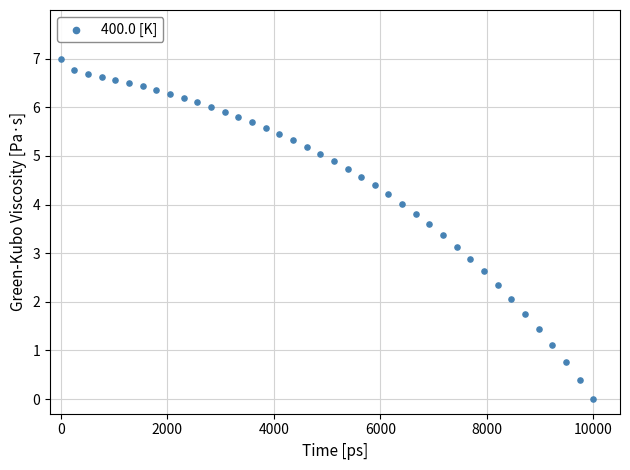

What is the range of Y values (max minus min)?

7.0